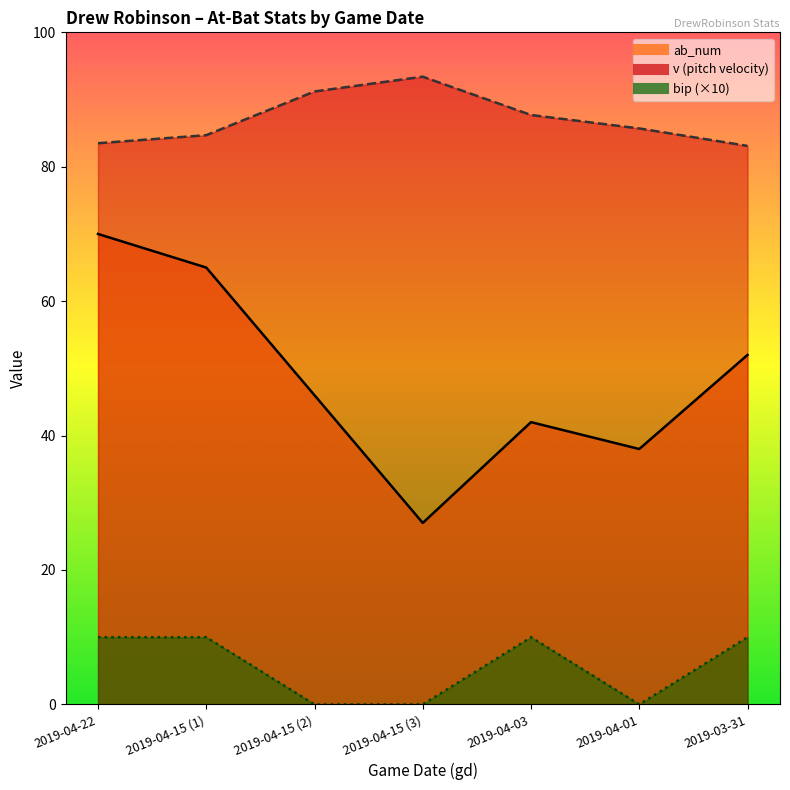

True or false: v and bip intersect in this chart.

False